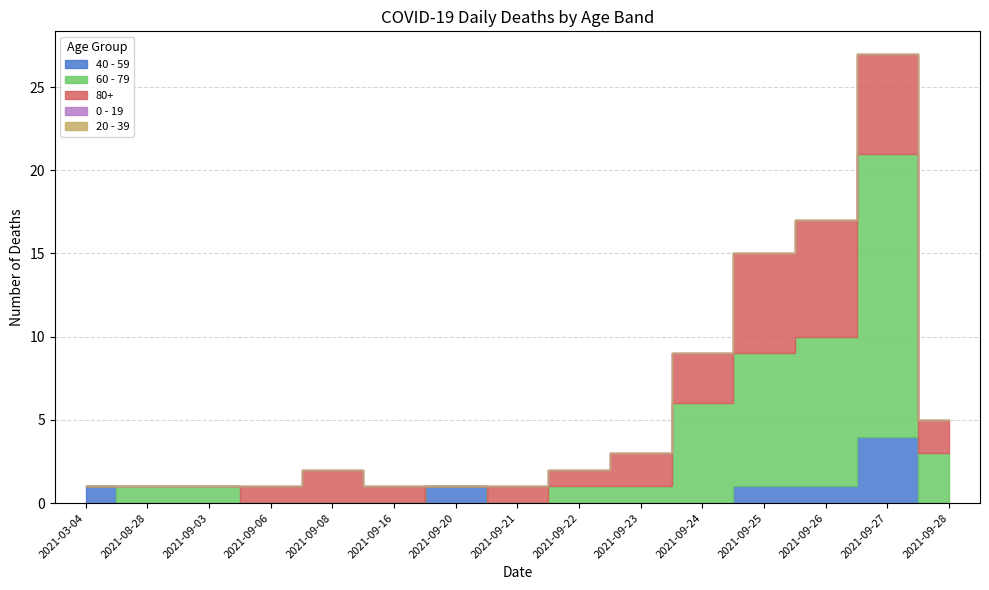

The value of 80+ at 2021-09-21 is 1. True or false?

True